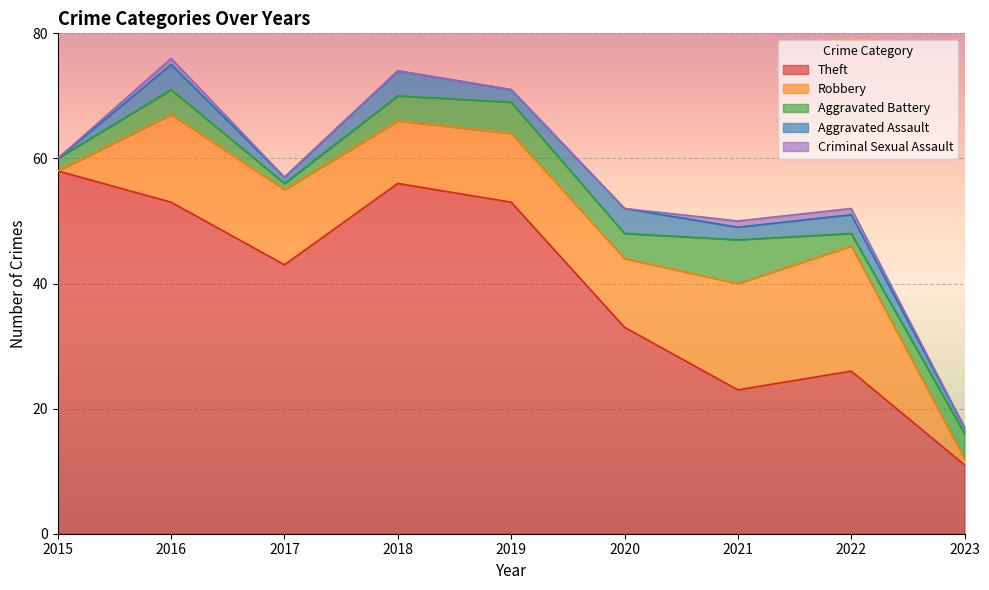

True or false: Robbery and Aggravated Battery cross at least once.

True